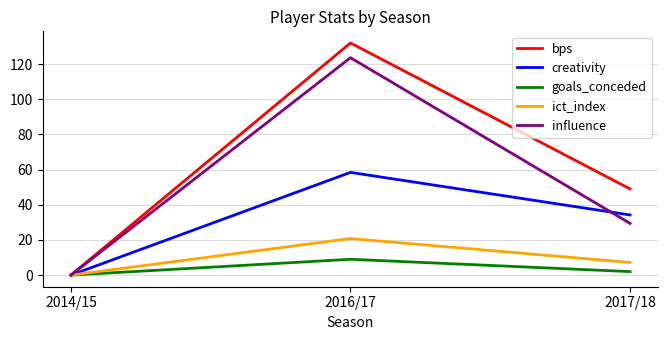

The bps series shows 58.1 at 2014/15. True or false?

False